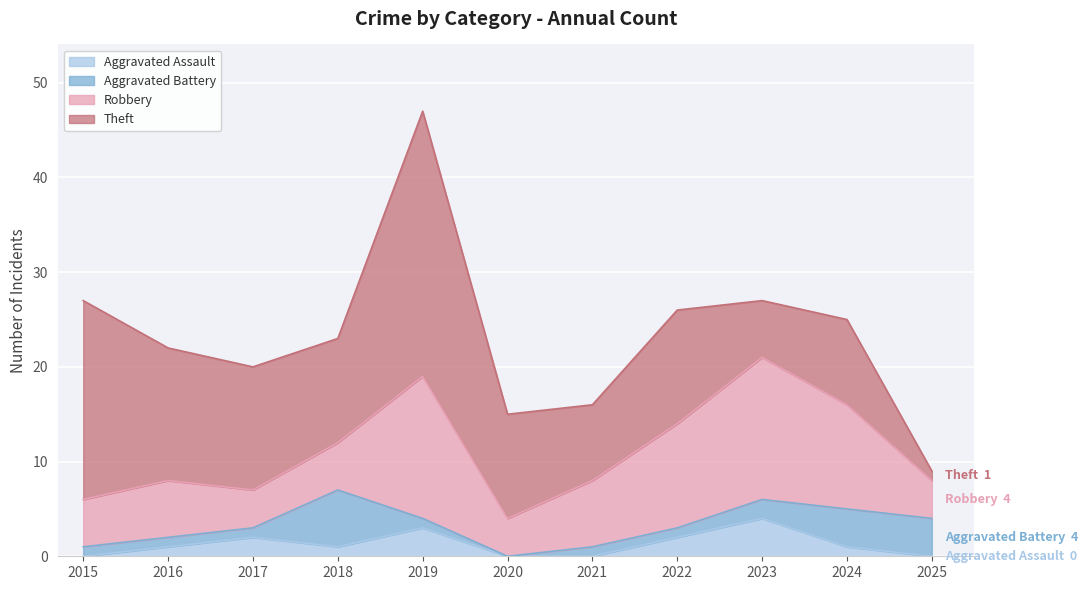

Reading left to right, what are all the values shown in this chart?

Aggravated Assault: 0	1	2	1	3	0	0	2	4	1	0
Aggravated Battery: 1	1	1	6	1	0	1	1	2	4	4
Robbery: 5	6	4	5	15	4	7	11	15	11	4
Theft: 21	14	13	11	28	11	8	12	6	9	1